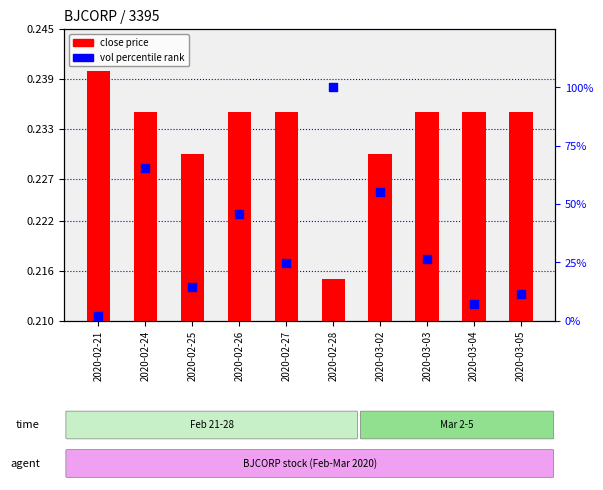

What is the ratio of the value at 2020-03-02 to the value at 2020-02-27?

2.2